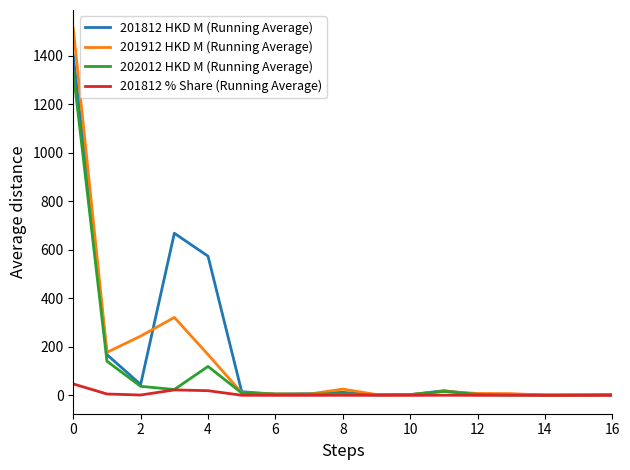

Rank the series by their maximum value, from highest to lowest.

201912 HKD M (Running Average), 201812 HKD M (Running Average), 202012 HKD M (Running Average), 201812 % Share (Running Average)